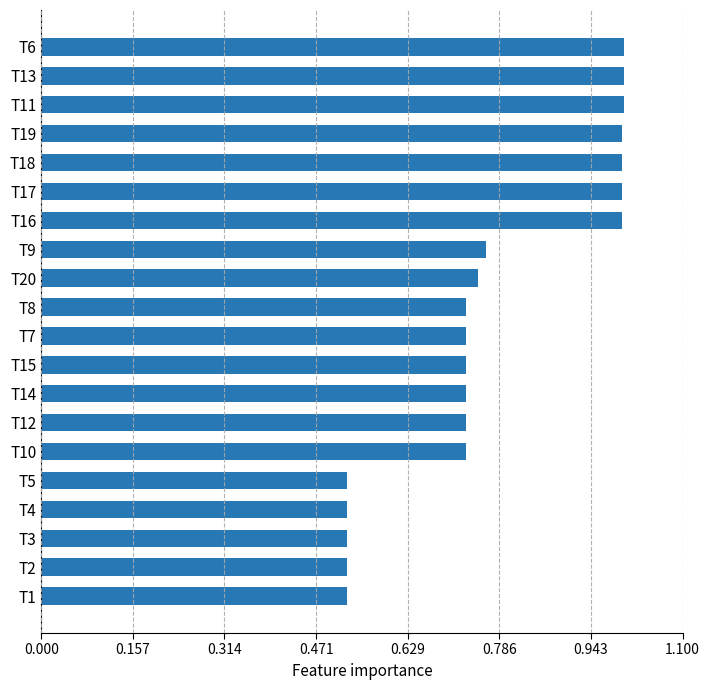

Which has a higher value, T2 or T9?

T9